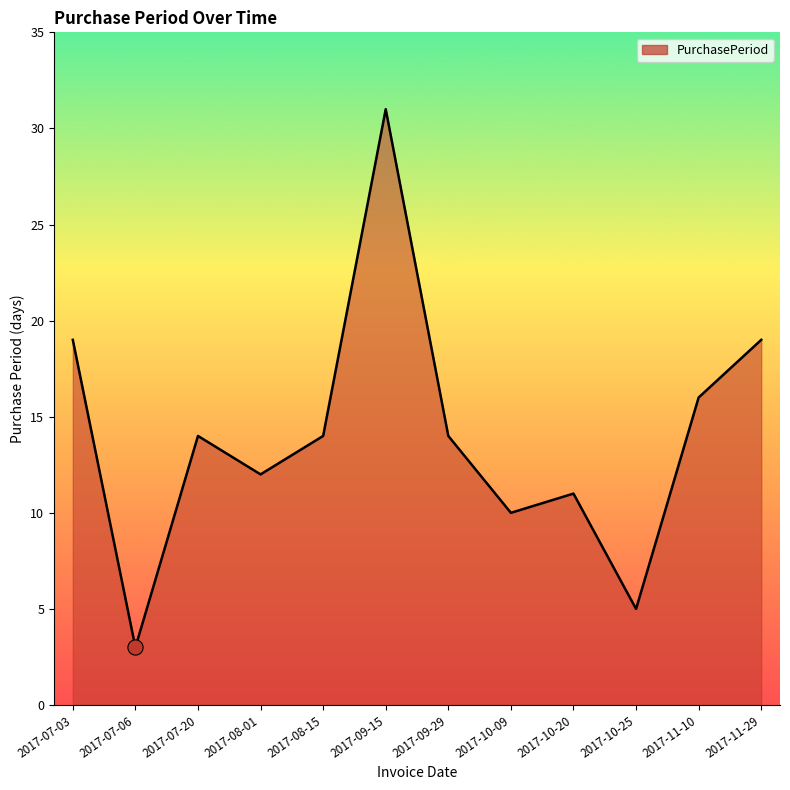

Between 2017-10-09 and 2017-11-10, which is larger?

2017-11-10